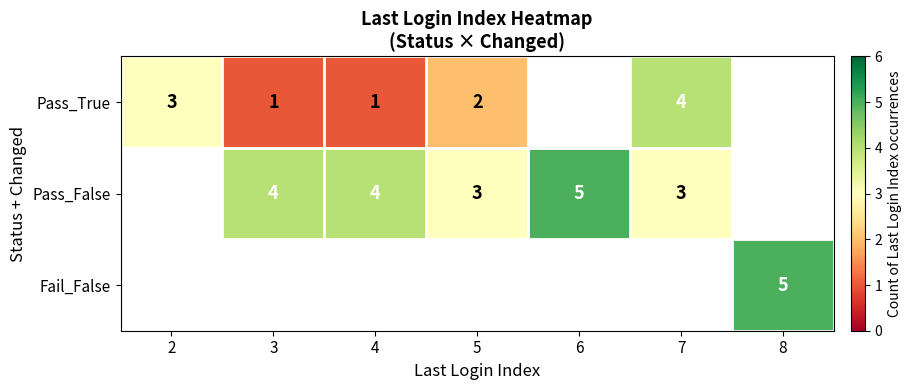

The Pass_True series shows 0.3 at 3. True or false?

False